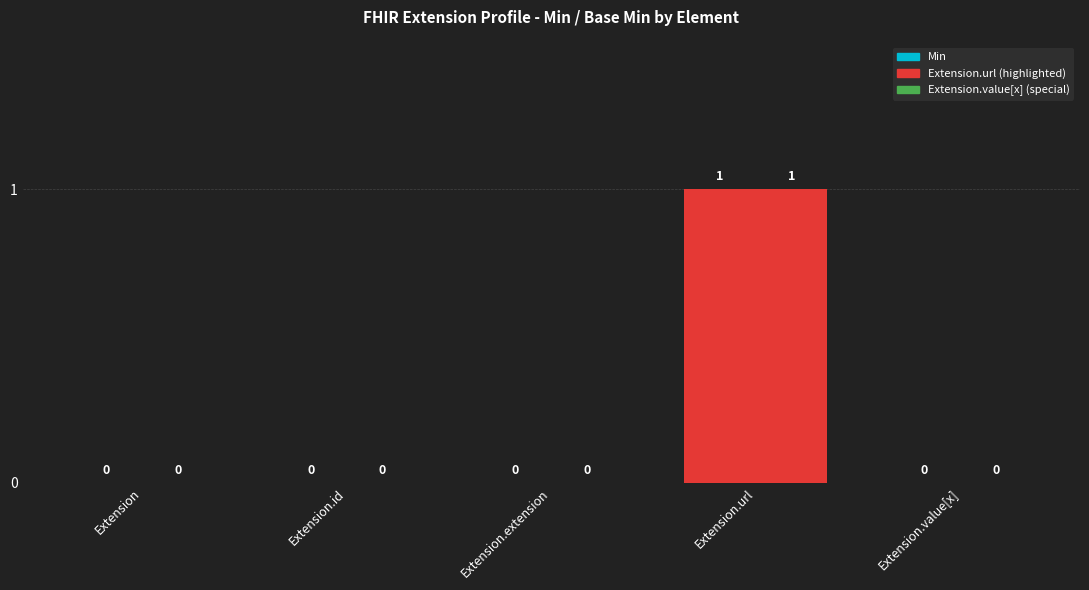

True or false: Min has a value of 0 at Extension.value[x].

True